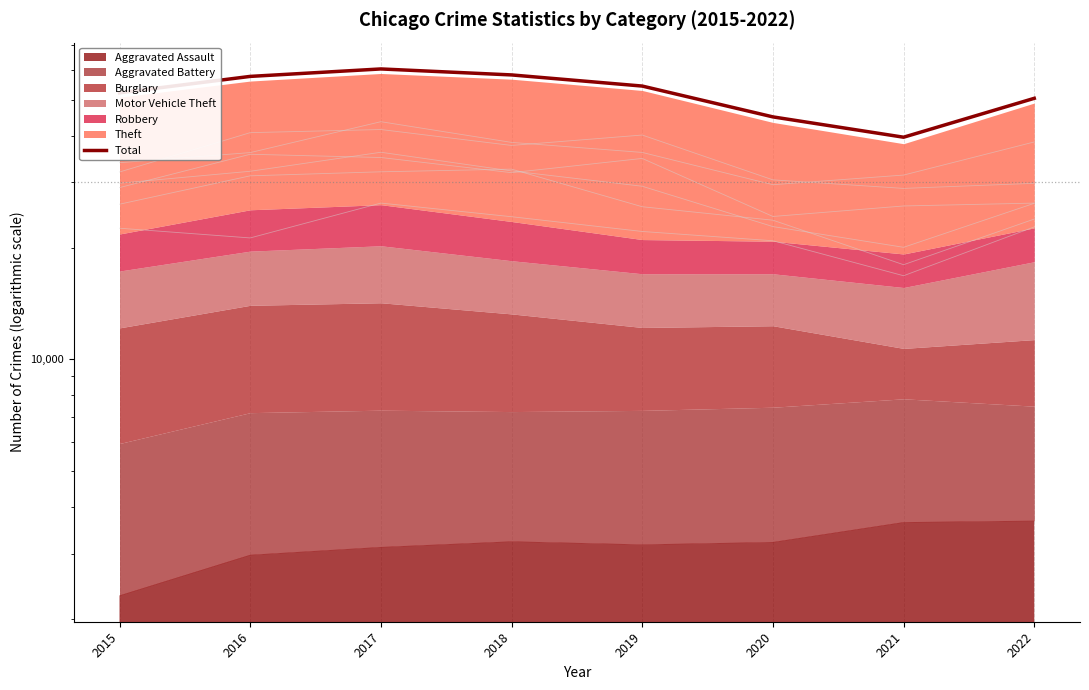

What is the greatest value displayed?

60440